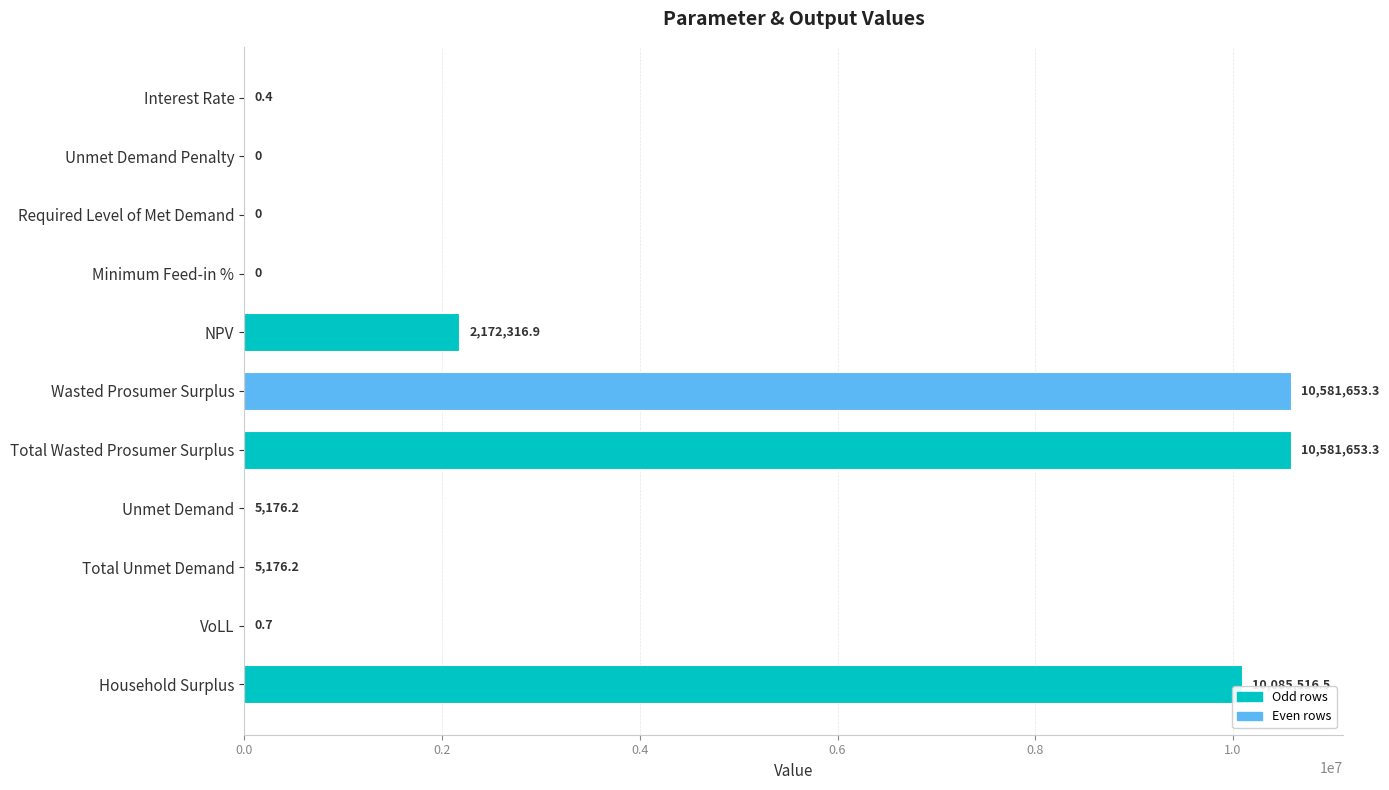

What is the sum of the values at Wasted Prosumer Surplus and NPV?

12753970.2